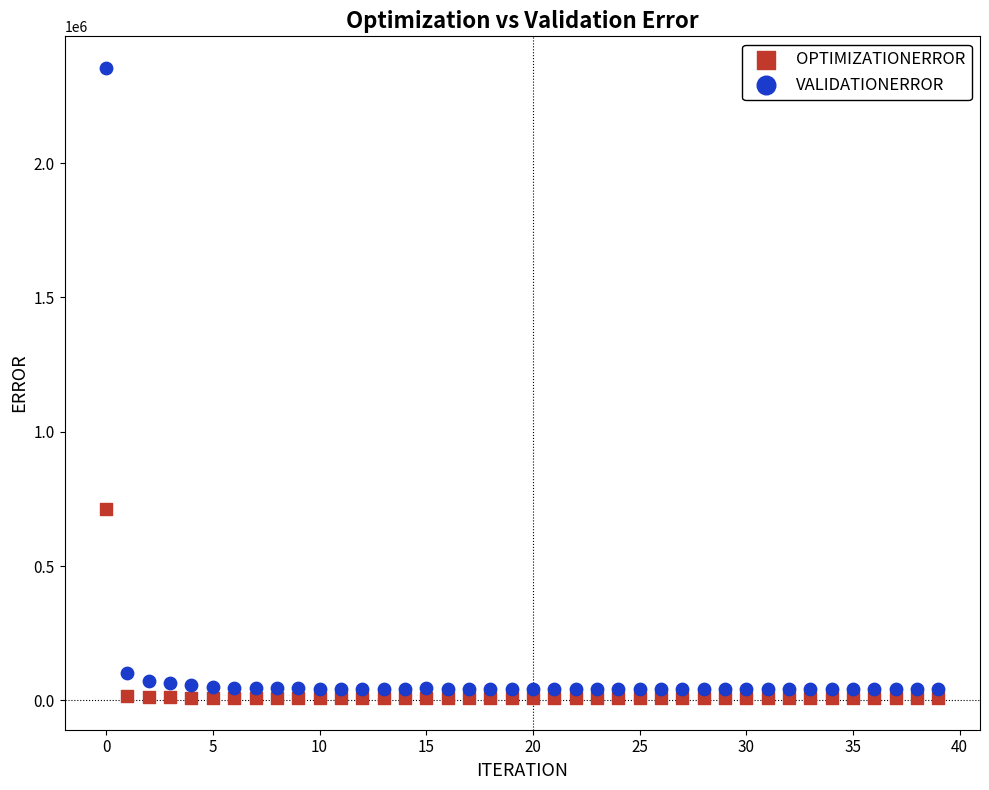

Which series reaches the maximum Y coordinate?

VALIDATIONERROR